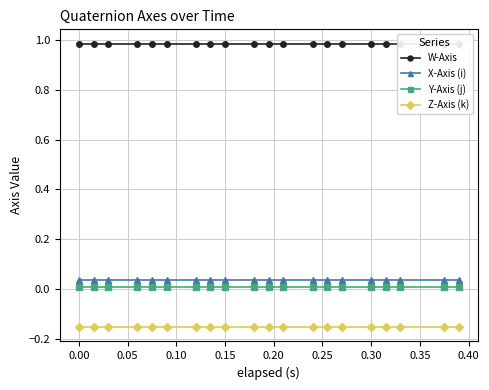

True or false: Z-Axis (k) and W-Axis cross at least once.

False